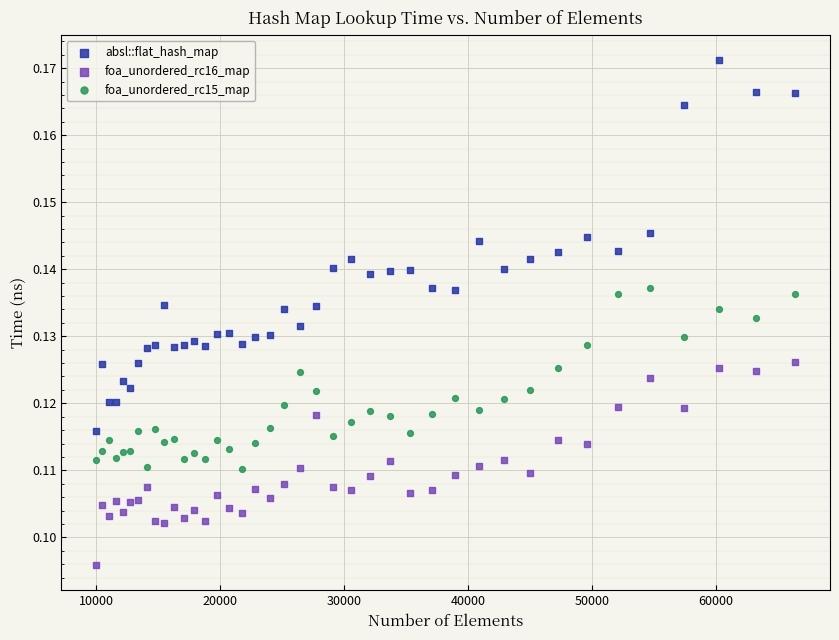

What are all the series names shown in the legend?

absl::flat_hash_map, foa_unordered_rc16_map, foa_unordered_rc15_map